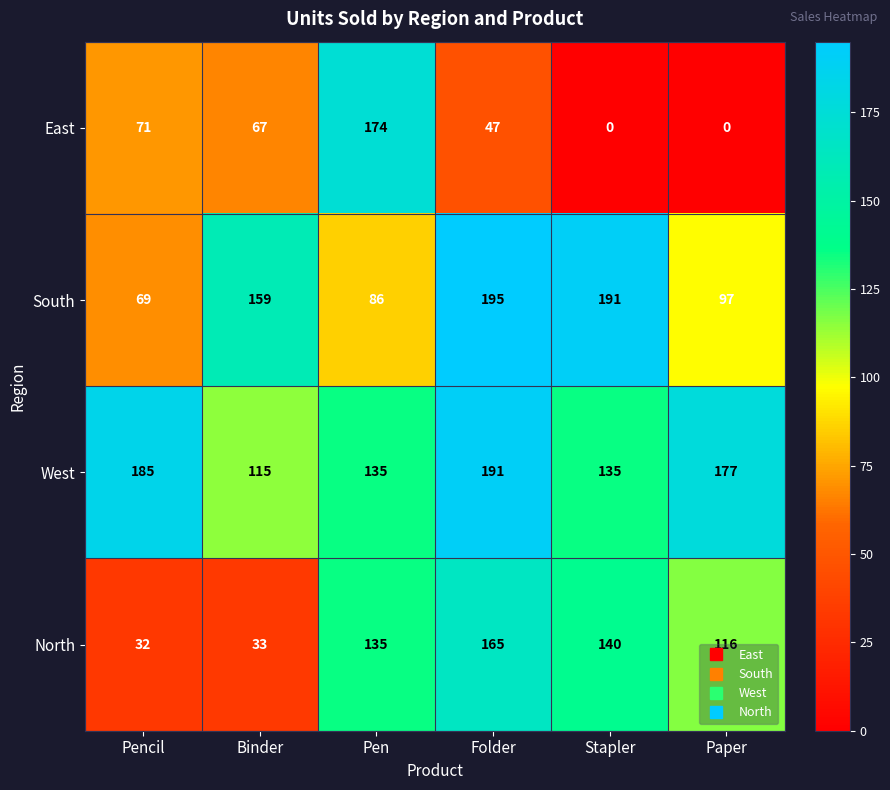

Which series has the largest range (max minus min)?

East